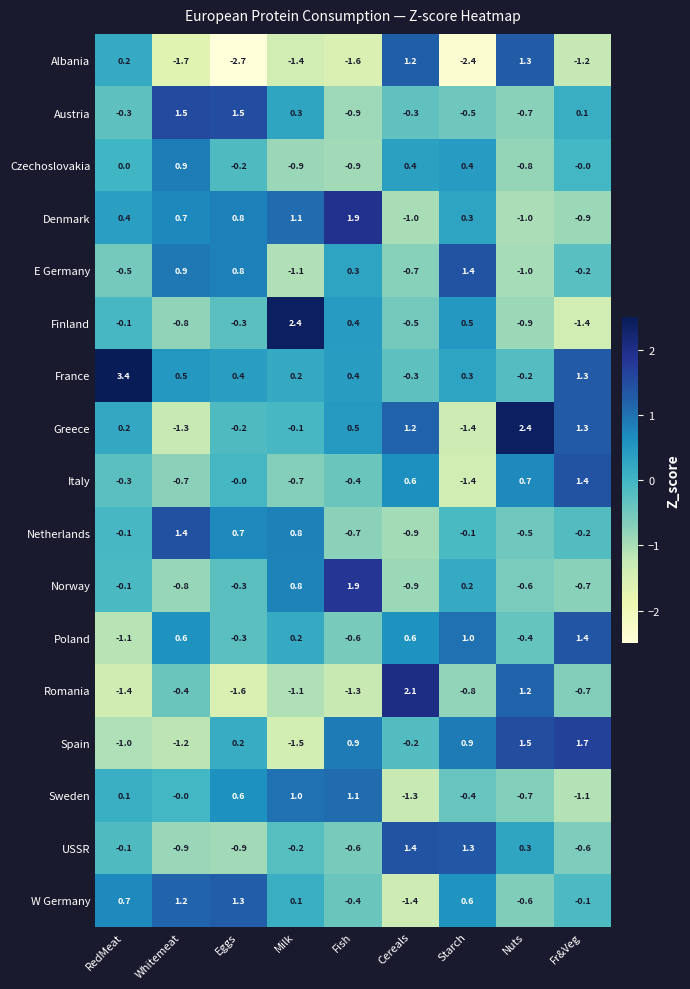

At which label is Poland closest to 0?

Milk